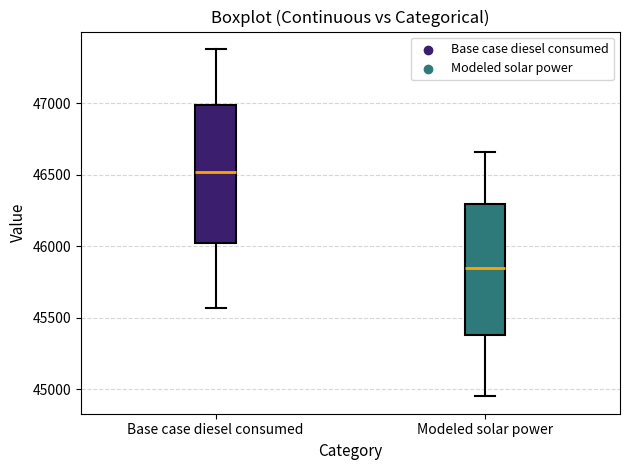

Which box's median line is the highest?

Base case diesel consumed